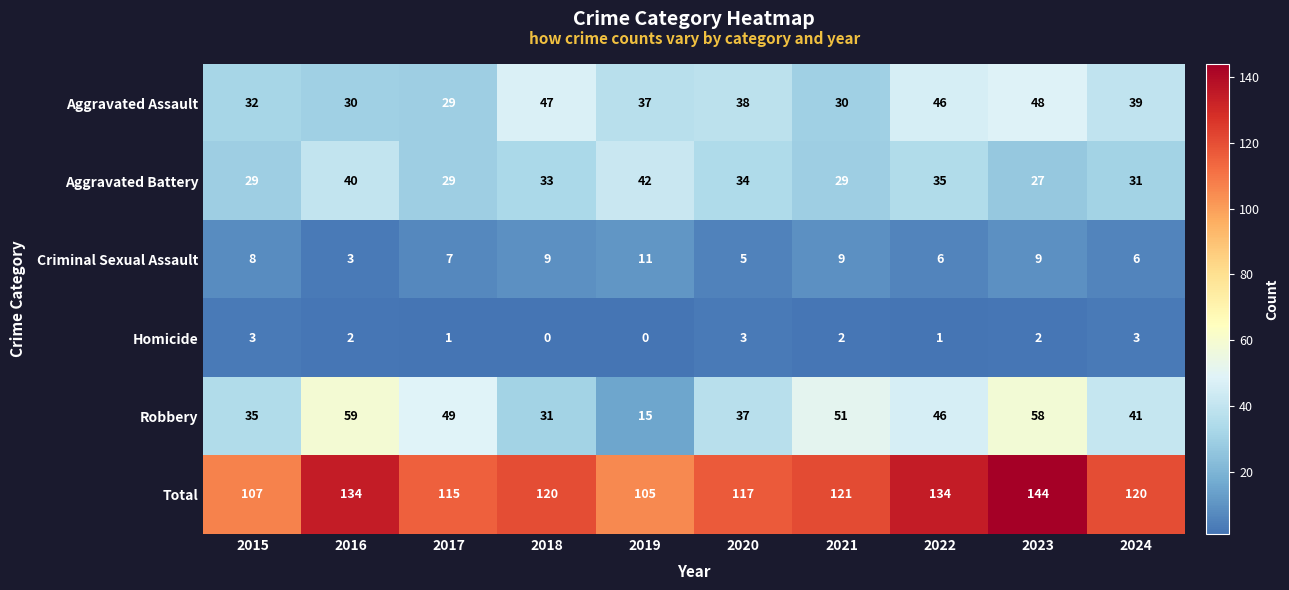

Which series changed the most between 2016 and 2022?

Aggravated Assault